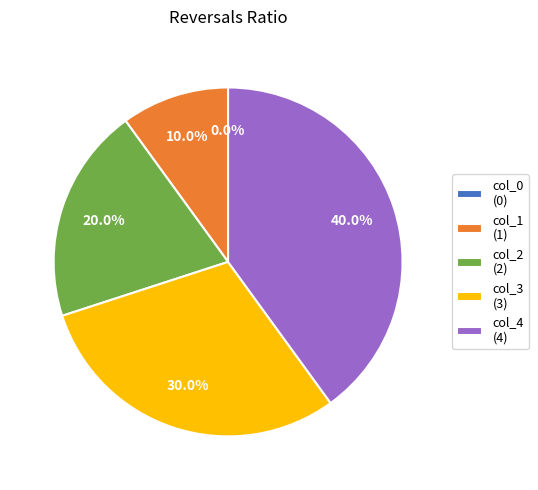

Which has a higher value, col_3 (3) or col_2 (2)?

col_3 (3)